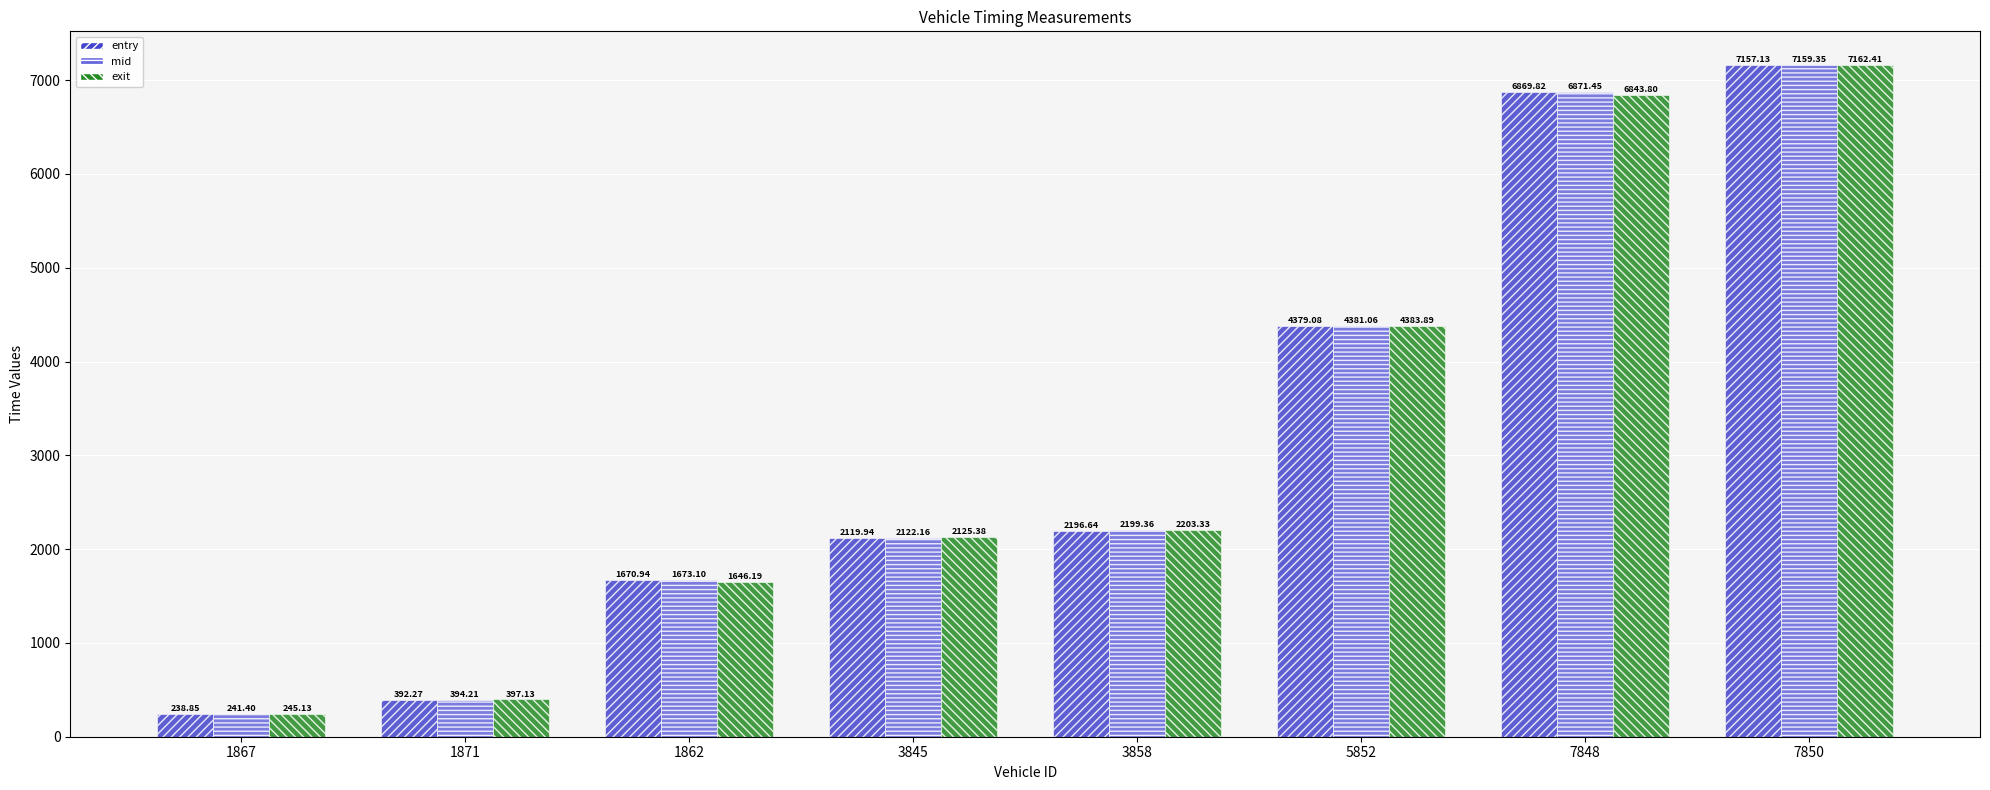

Does the chart contain stacked bars?

No